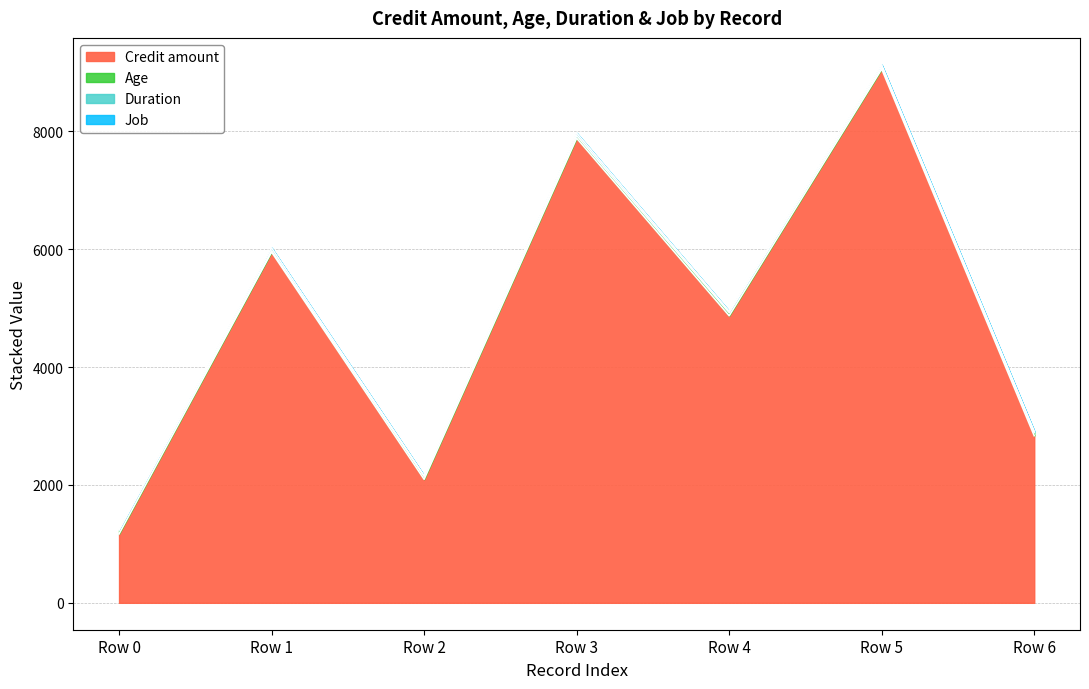

What are all the series names shown in the legend?

Credit amount, Age, Duration, Job